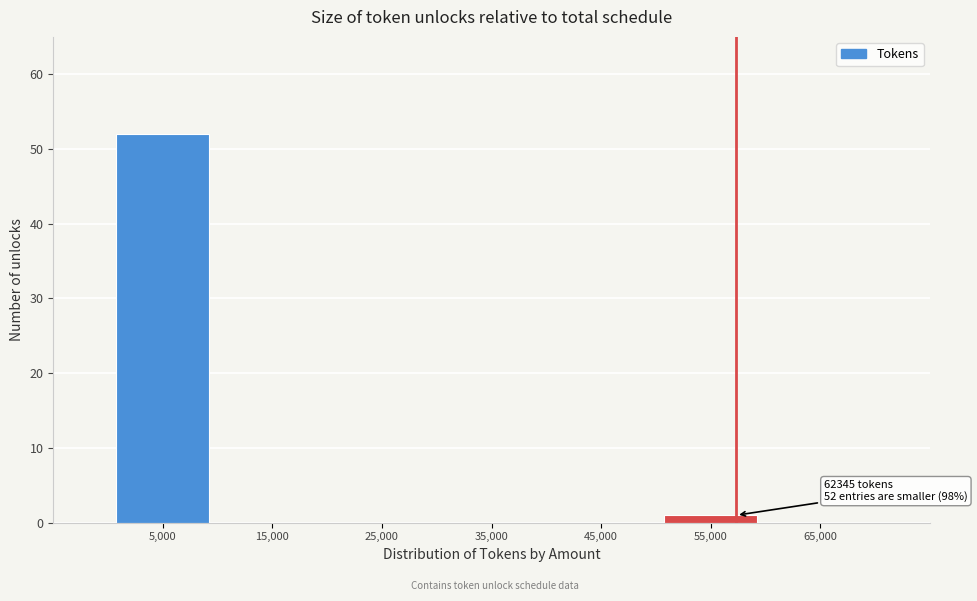

The value at 25,000 is 0. True or false?

True